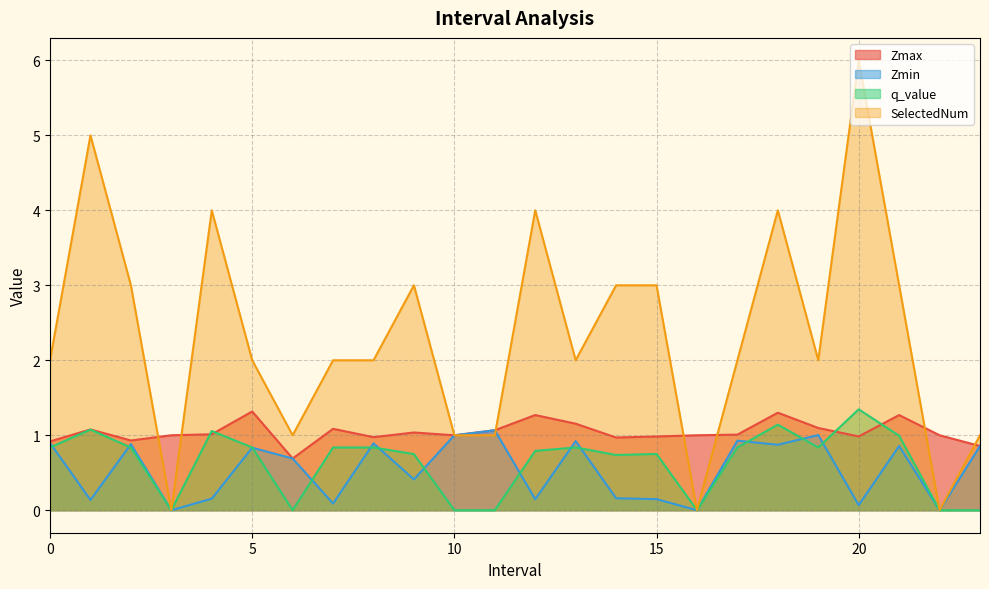

At how many categories does at least one series exceed 0?

24